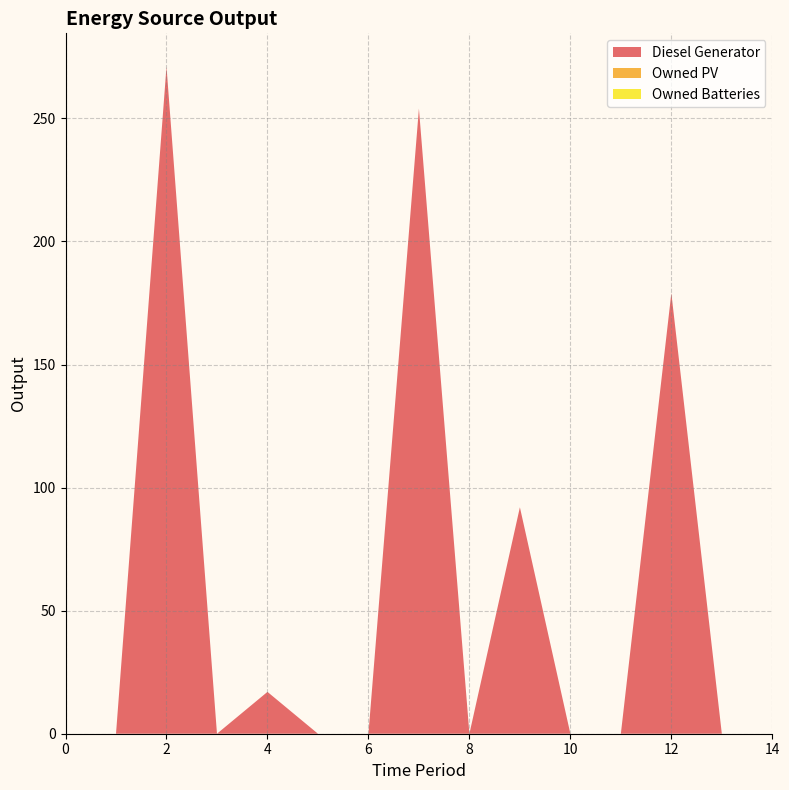

Reading left to right, what are all the values shown in this chart?

Diesel Generator: 0	0	271	0	17	0	0	254	0	92	0	0	179	0	0
Owned PV: 0	0	0	0	0	0	0	0	0	0	0	0	0	0	0
Owned Batteries: 0	0	0	0	0	0	0	0	0	0	0	0	0	0	0